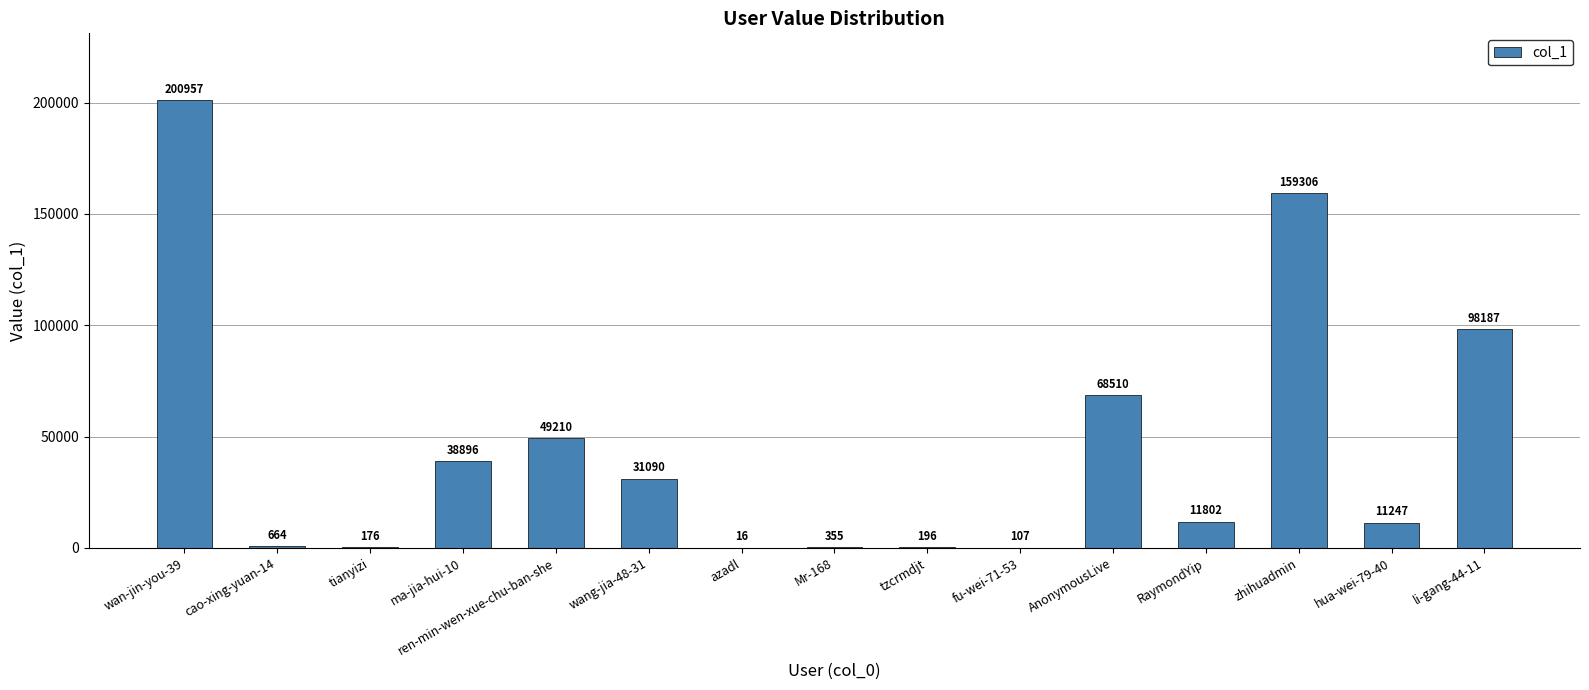

Approximately how many times larger is the value at AnonymousLive compared to hua-wei-79-40?

6.1